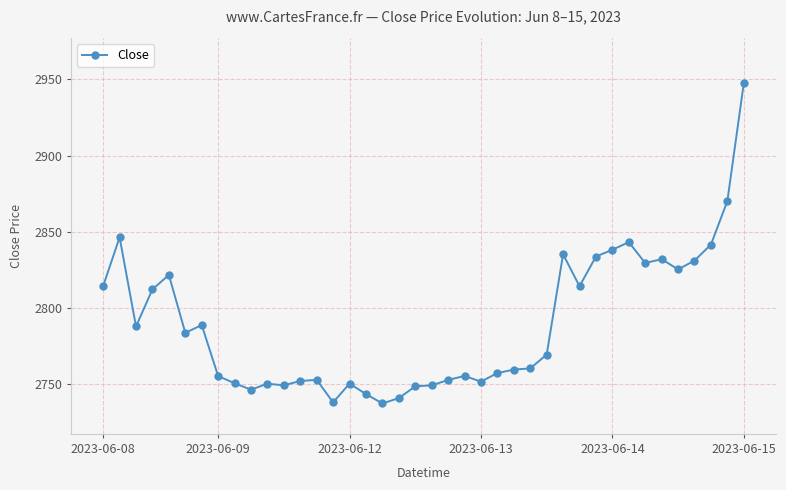

What is the average value?

2788.9